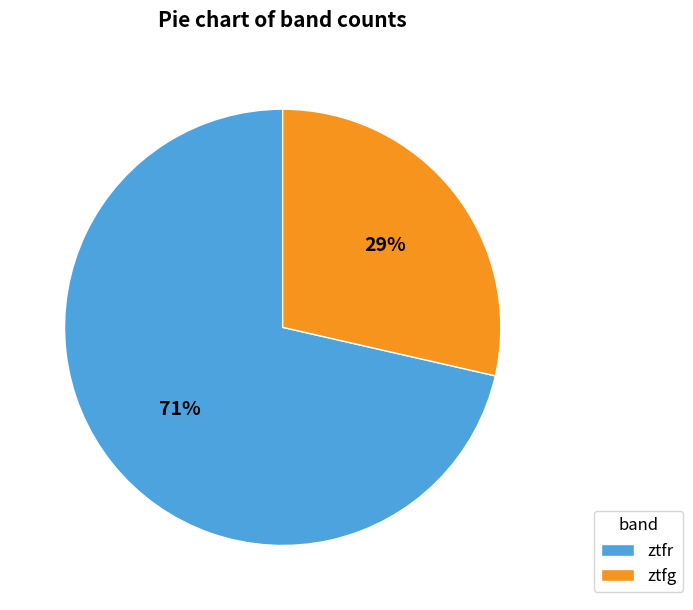

To the nearest percent, what is the average slice percentage?

50%